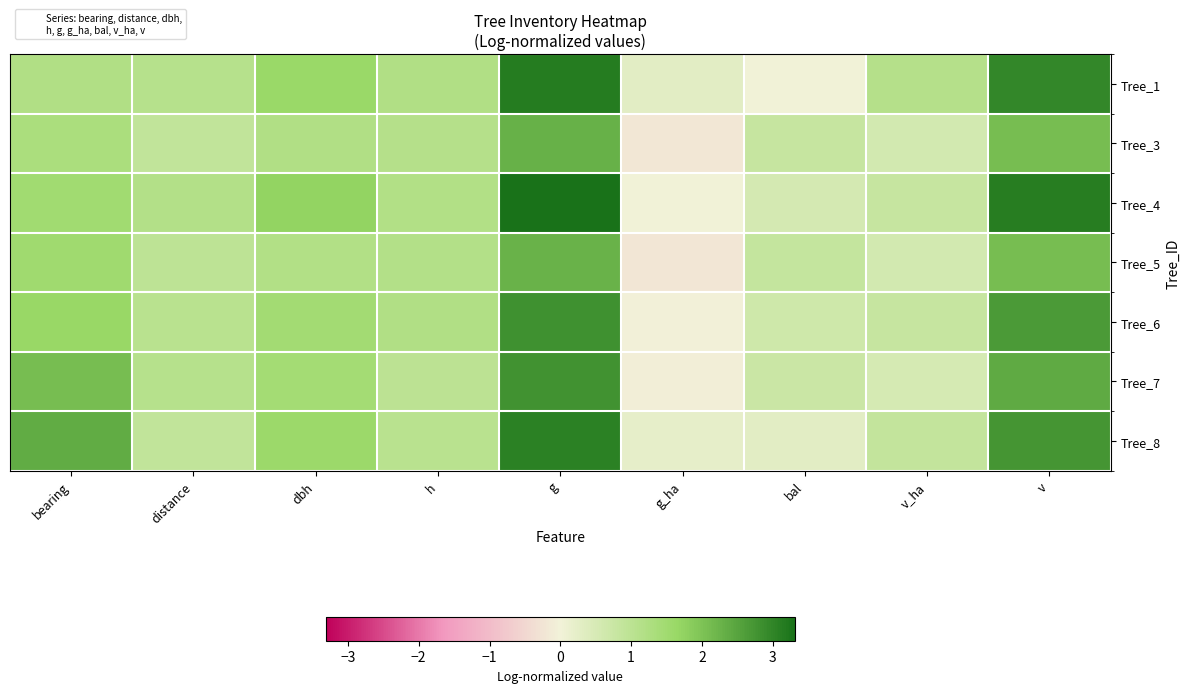

What is the maximum value shown in the chart?

3.3